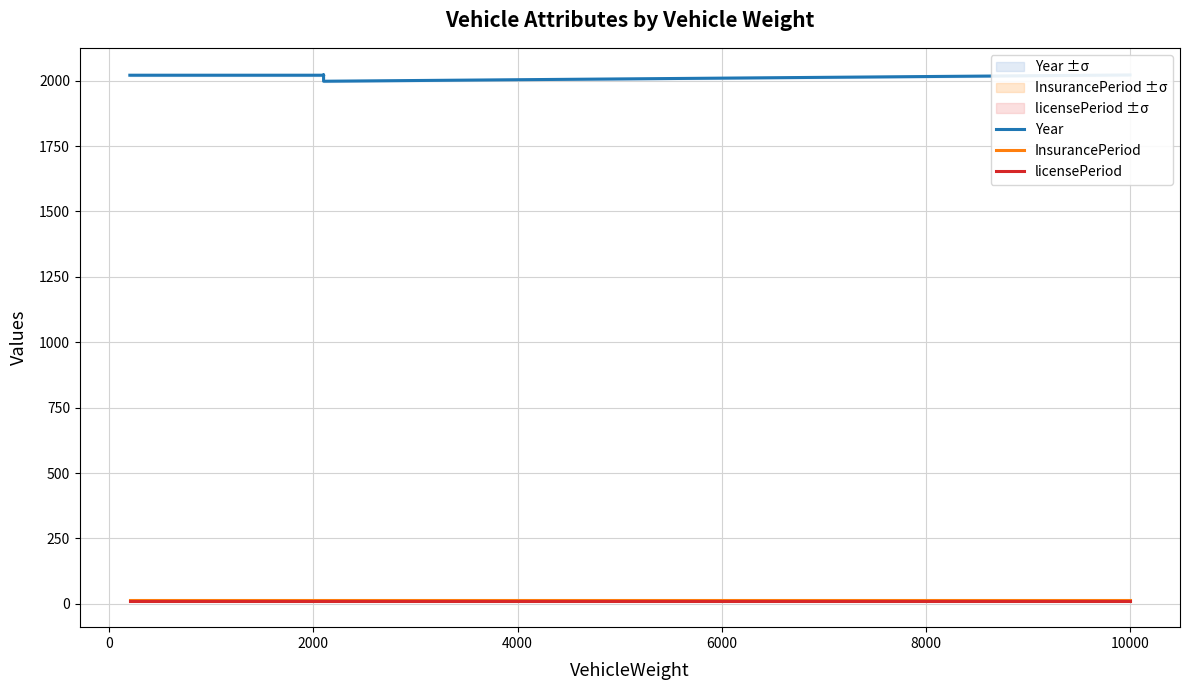

How many values in the Year series exceed 2021?

2